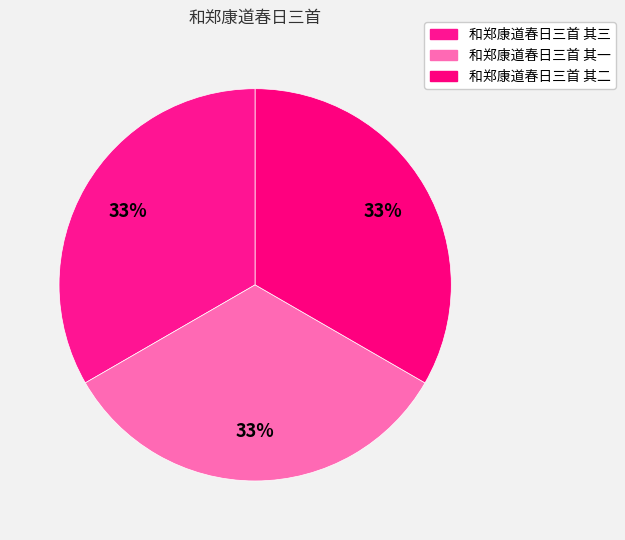

Which slice is the largest?

和郑康道春日三首 其一